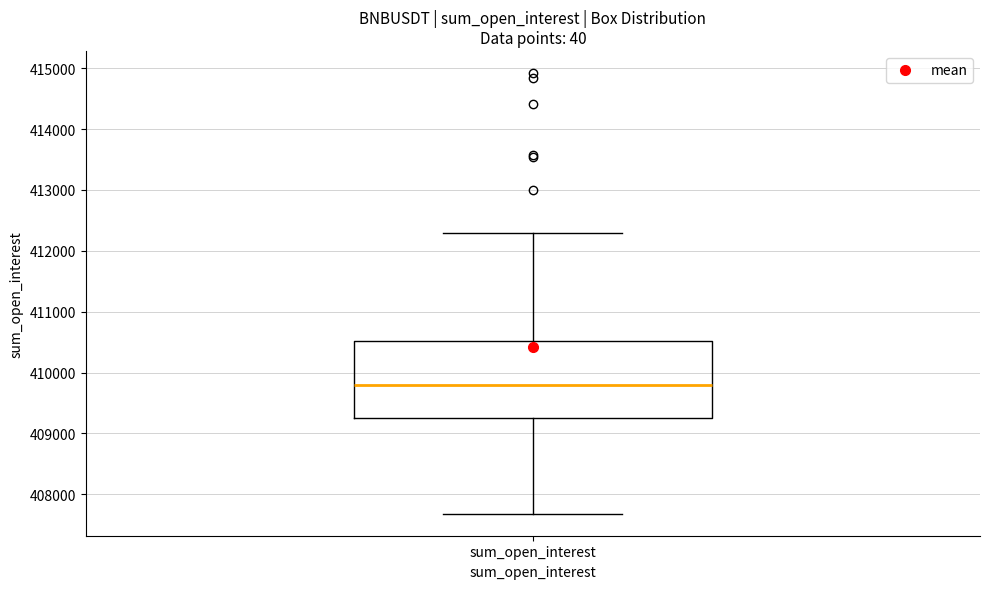

Where does the lower whisker of the box for sum_open_interest end on the y-axis? The values are not printed on the chart, so give them approximately, as read against the axis.

407700